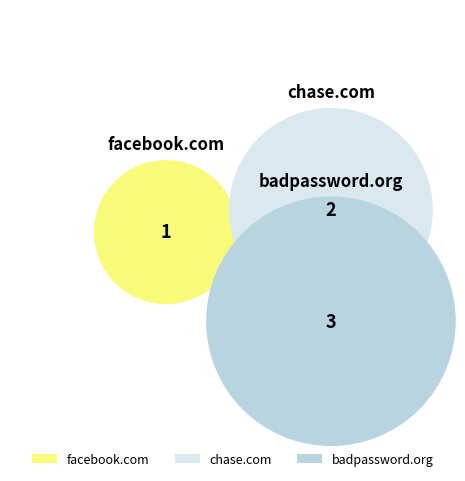

What is the ratio of the value at chase.com to the value at facebook.com?

2.0